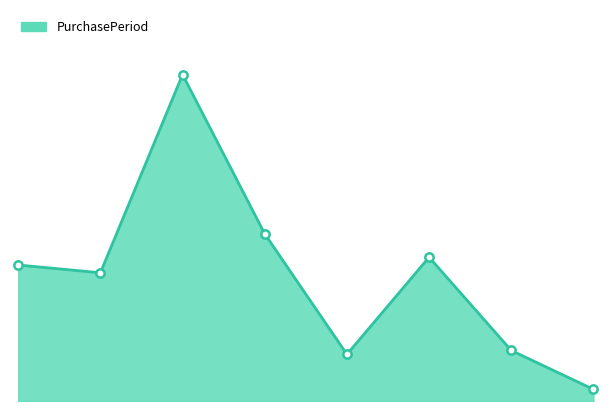

At which label is the value closest to 43?

2017-09-13